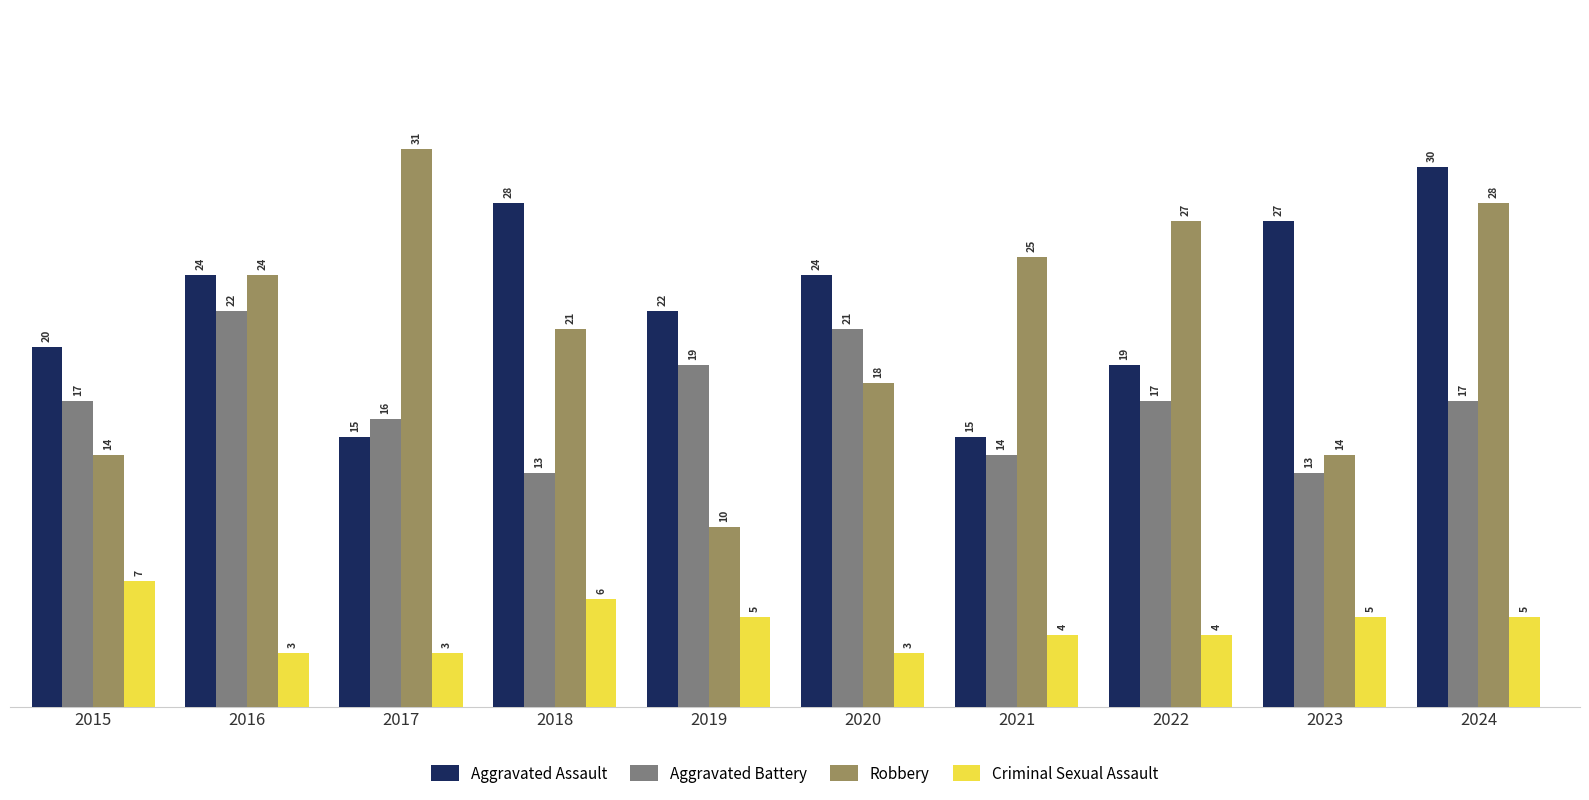

Reading left to right, list all the values displayed in this chart.

Aggravated Assault: 2015=20	2016=24	2017=15	2018=28	2019=22	2020=24	2021=15	2022=19	2023=27	2024=30
Aggravated Battery: 2015=17	2016=22	2017=16	2018=13	2019=19	2020=21	2021=14	2022=17	2023=13	2024=17
Robbery: 2015=14	2016=24	2017=31	2018=21	2019=10	2020=18	2021=25	2022=27	2023=14	2024=28
Criminal Sexual Assault: 2015=7	2016=3	2017=3	2018=6	2019=5	2020=3	2021=4	2022=4	2023=5	2024=5